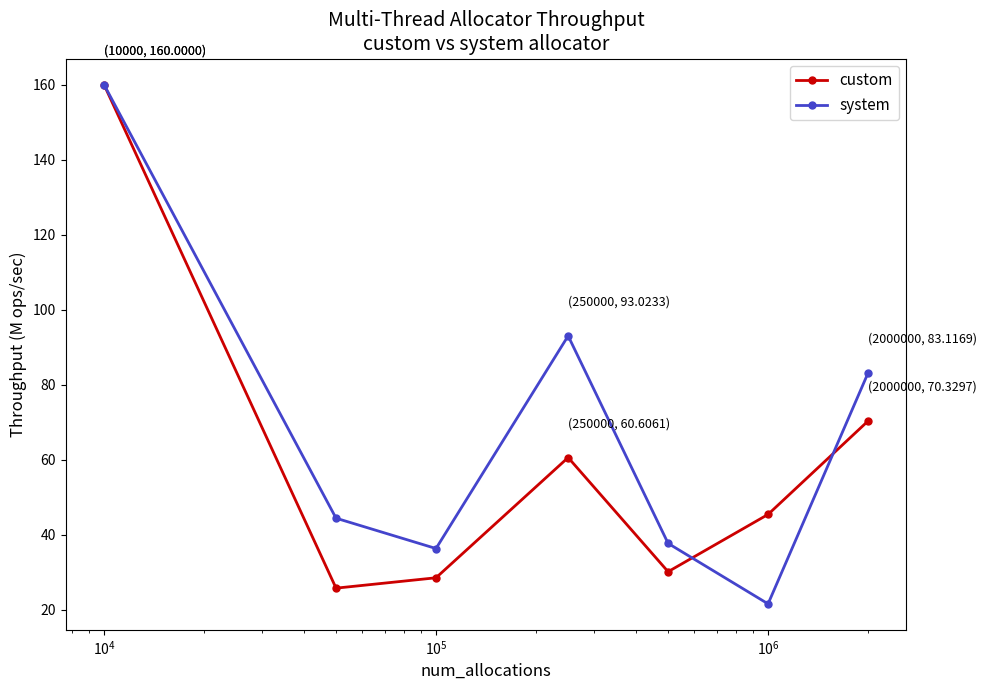

What is the sum of all system values?

476.3